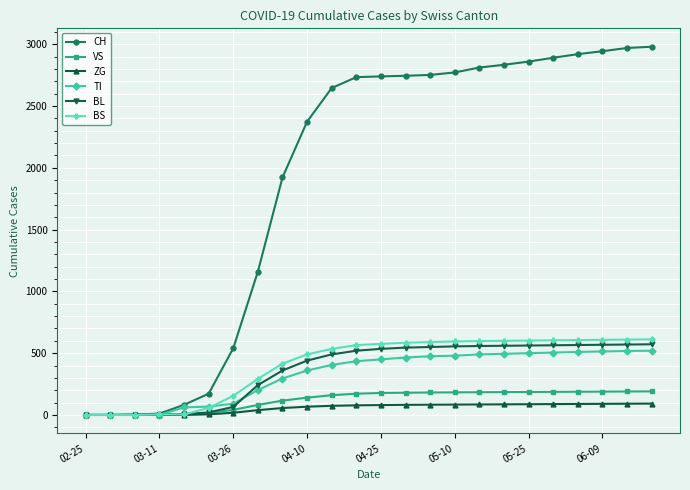

Which series has the largest total across all categories?

CH